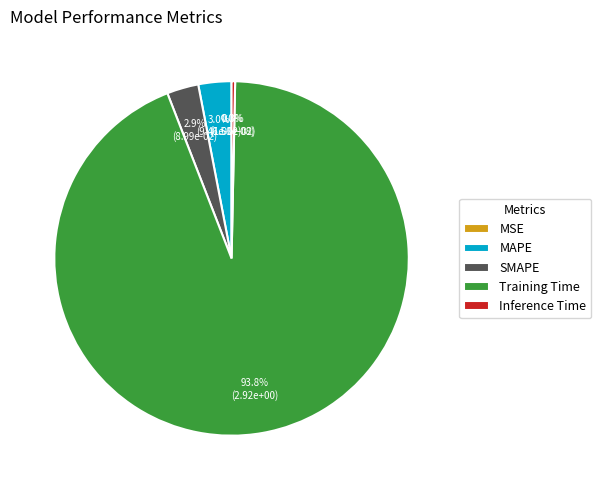

Do Inference Time and Training Time together represent more than half of the pie?

Yes